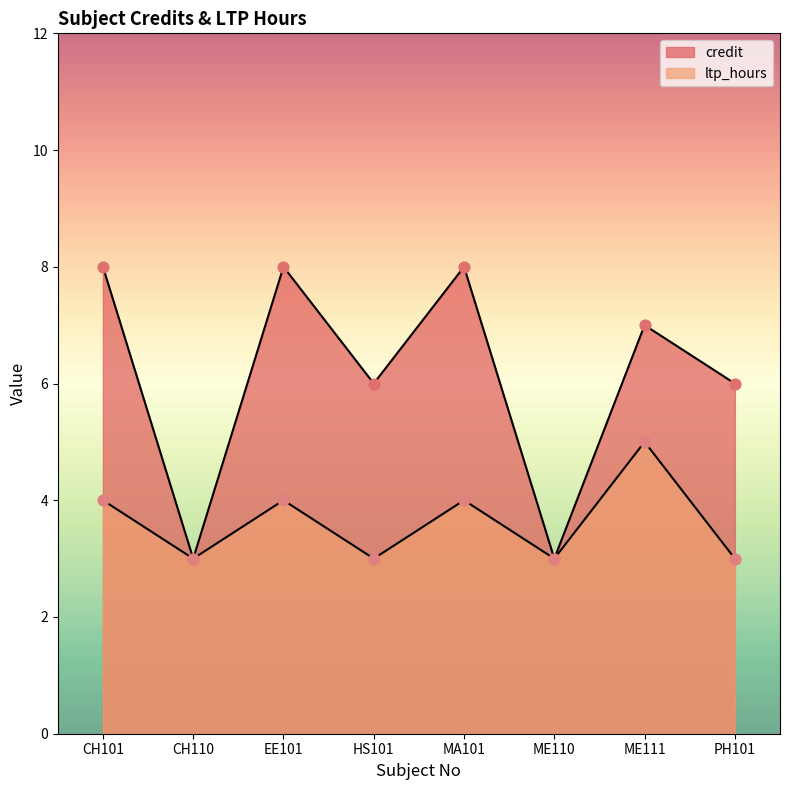

What are all the series names shown in the legend?

credit, ltp_hours